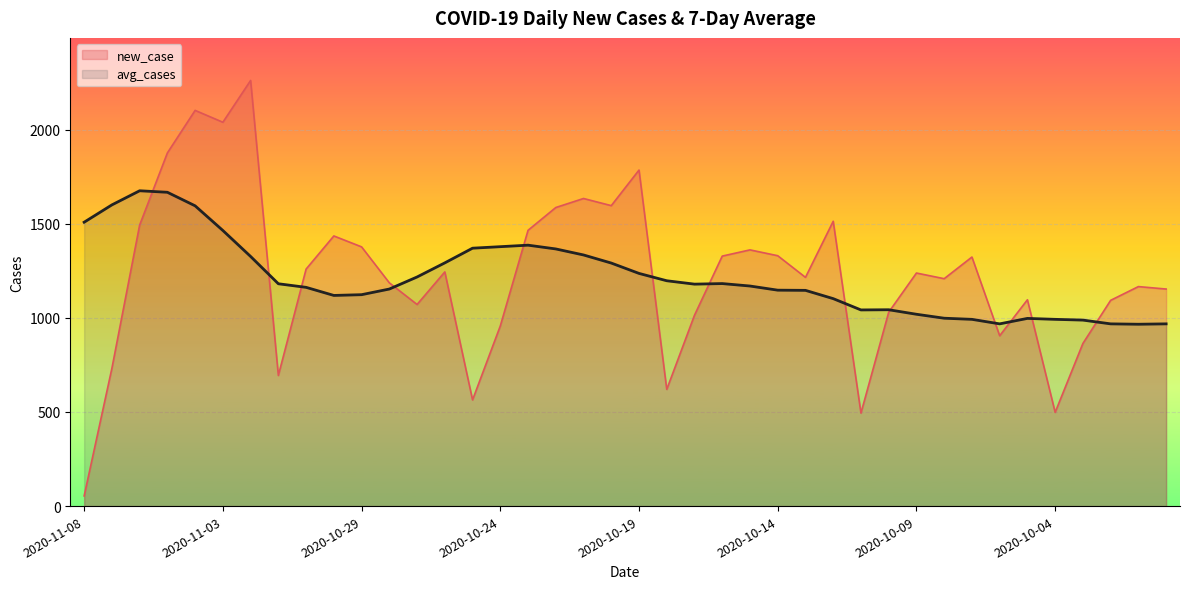

Which series changed the most between 2020-11-04 and 2020-10-19?

avg_cases